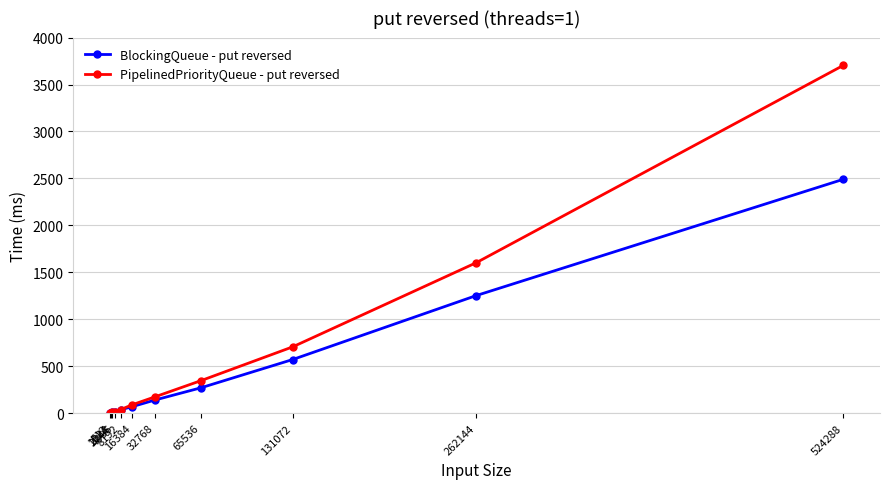

What are all the series names shown in the legend?

BlockingQueue - put reversed, PipelinedPriorityQueue - put reversed